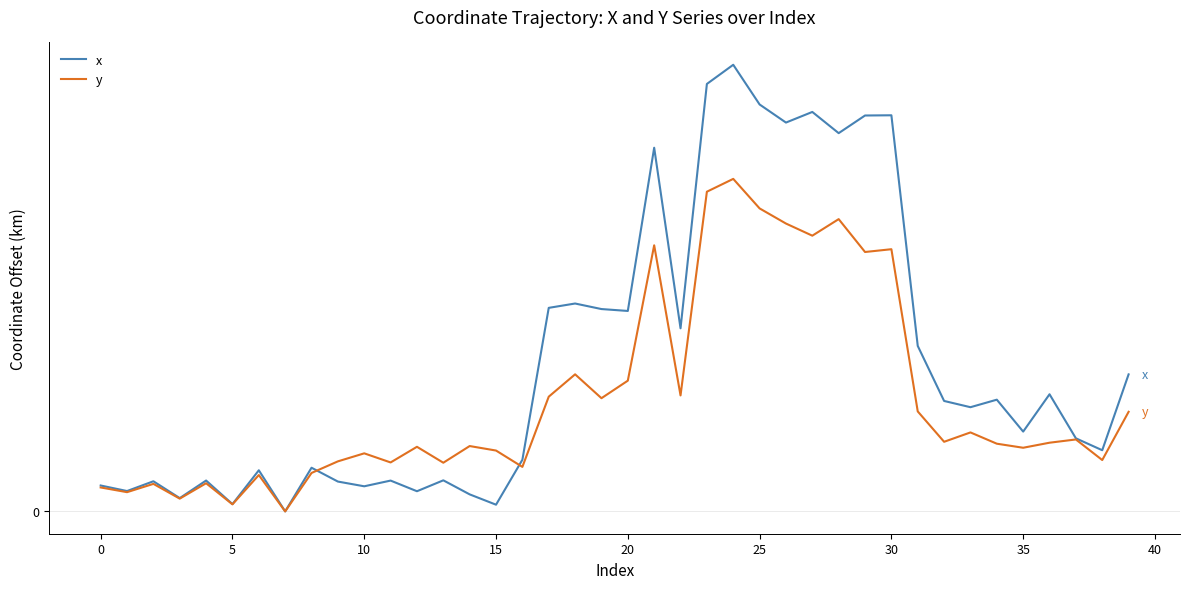

What are all the series names shown in the legend?

x, y